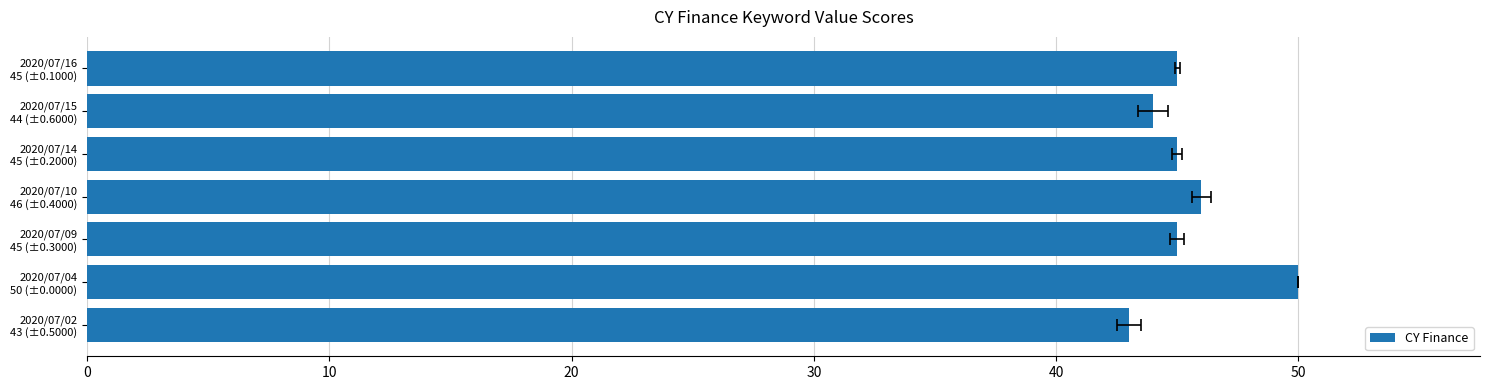

True or false: the data shows 64 at 2020/07/15 44 (±0.6000).

False